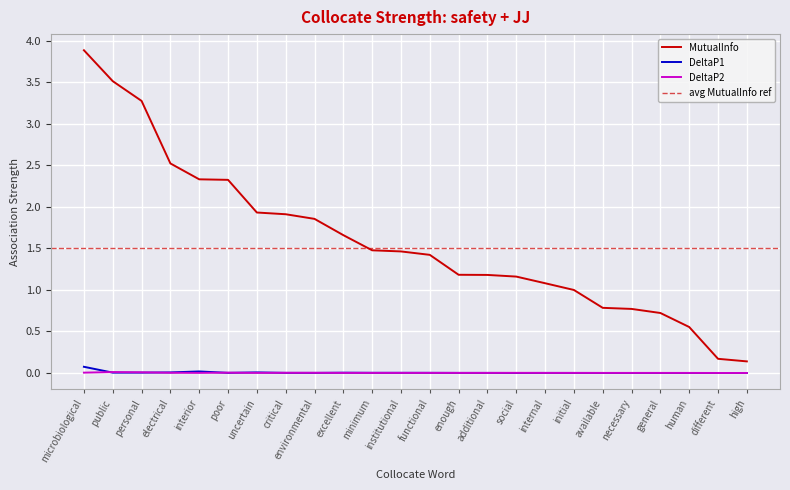

True or false: MutualInfo and DeltaP2 intersect in this chart.

False